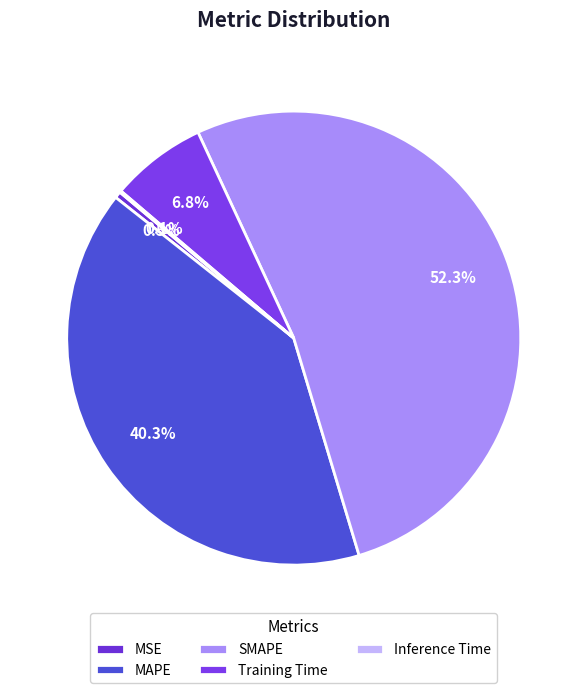

Which has a higher value, MAPE or Inference Time?

MAPE